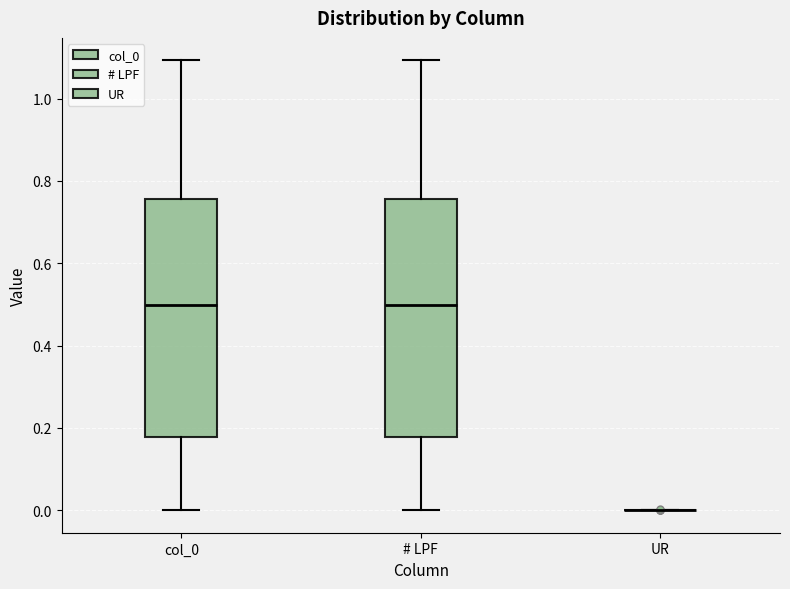

Reading left to right, read every box against the y-axis: the position of its median line, the range the box covers, and the ends of its whiskers. The values are not printed on the chart, so give them approximately, as read against the axis.

col_0: median 0.50, box 0.18 to 0.76, whiskers 0.00 to 1.10
# LPF: median 0.50, box 0.18 to 0.76, whiskers 0.00 to 1.10
UR: box collapsed to a line at 0.00, whiskers 0.00 to 0.00